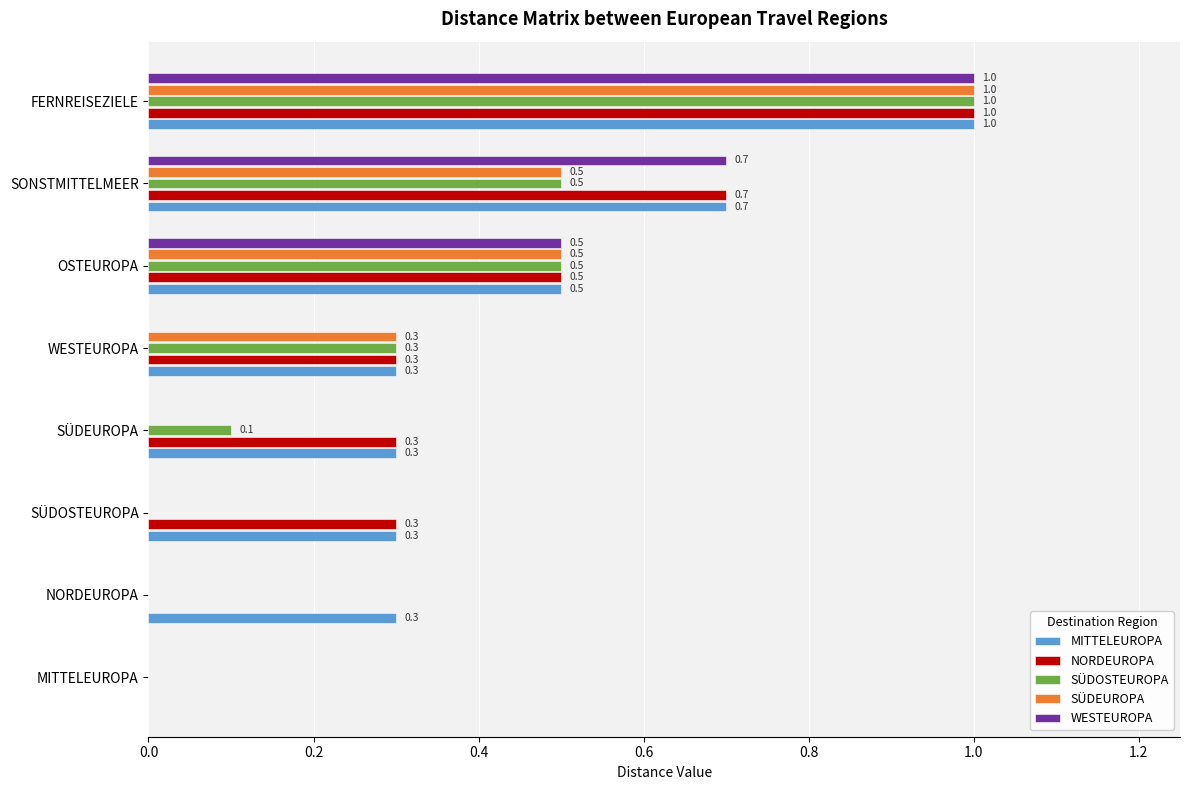

What is the sum of the SÜDEUROPA values at MITTELEUROPA and FERNREISEZIELE?

1.0